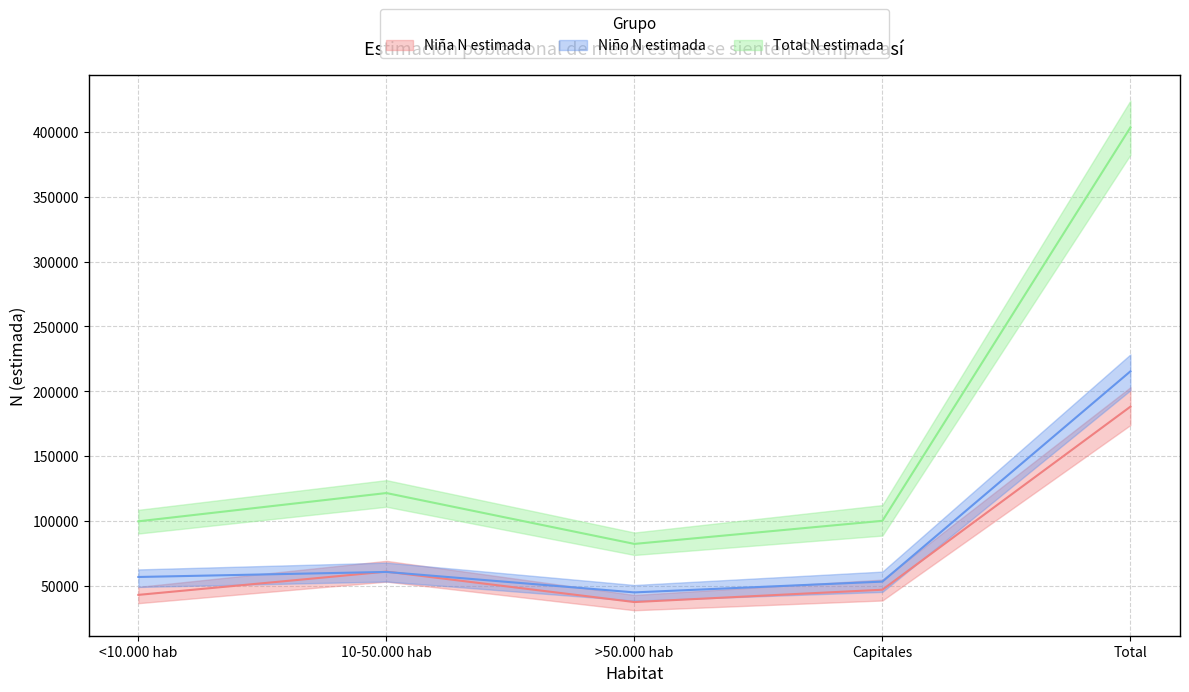

True or false: Total N estimada and Niña N estimada cross at least once.

False